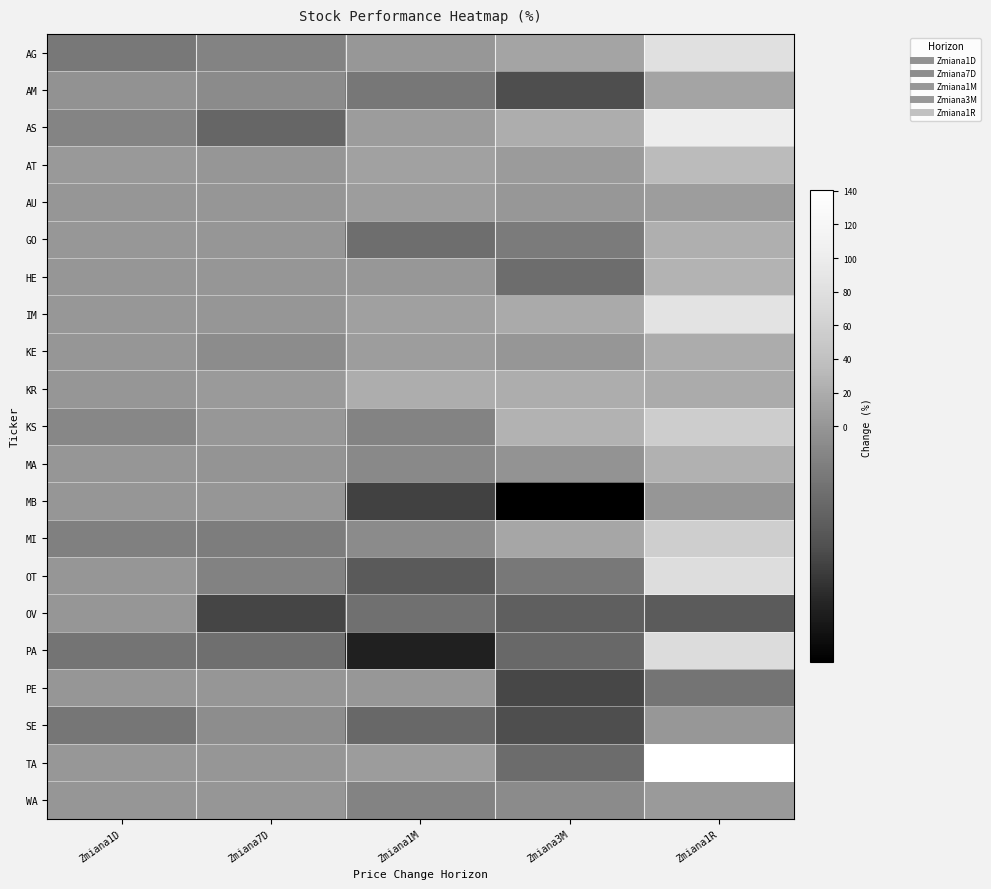

What is the total value across all series at Zmiana1D?

-9.9